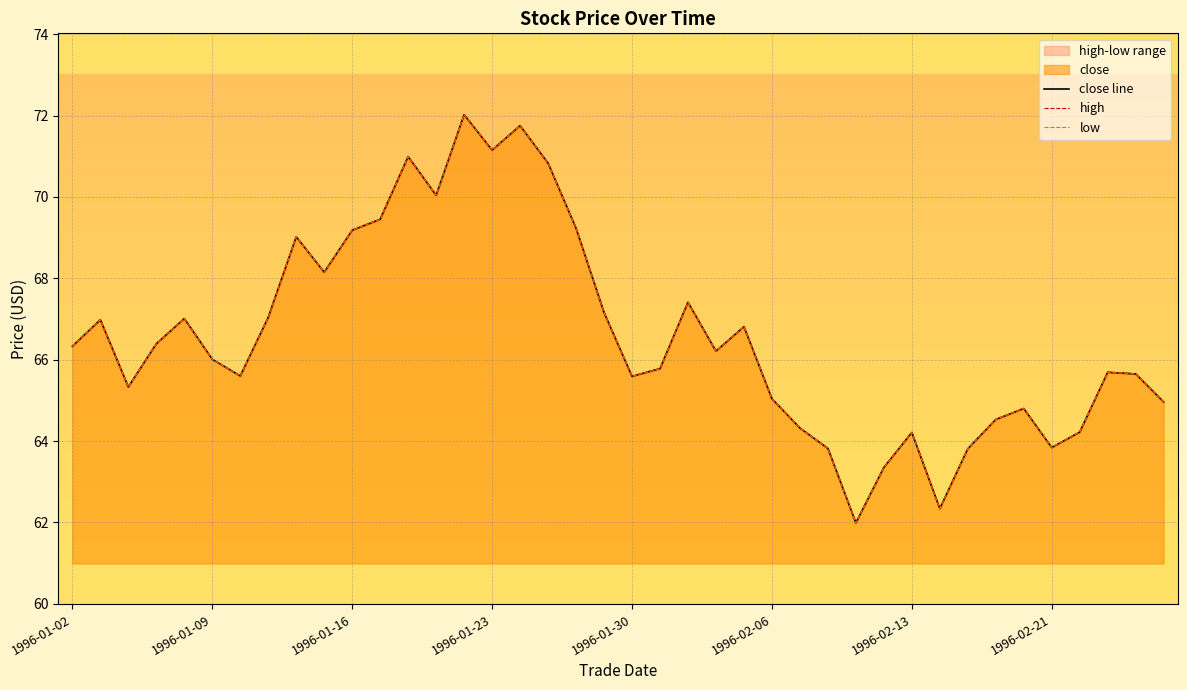

What is the difference between the second highest and second lowest values in the high series?

9.4